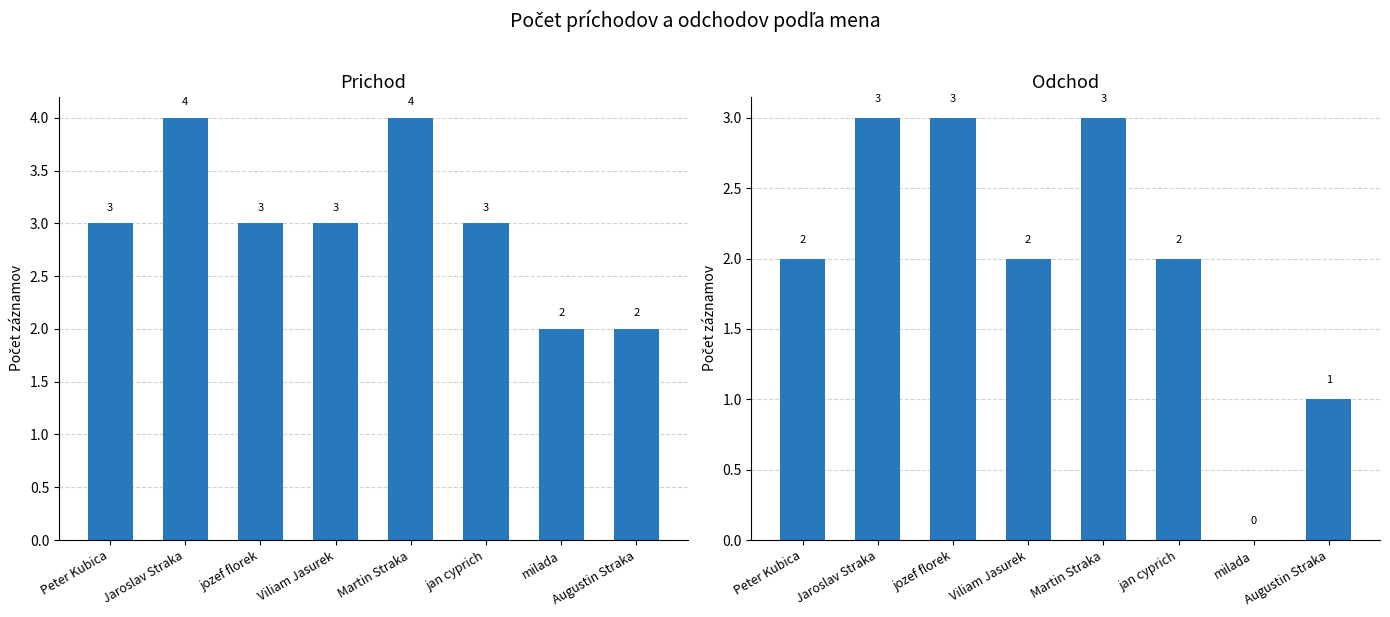

How many bars are there in total?

16